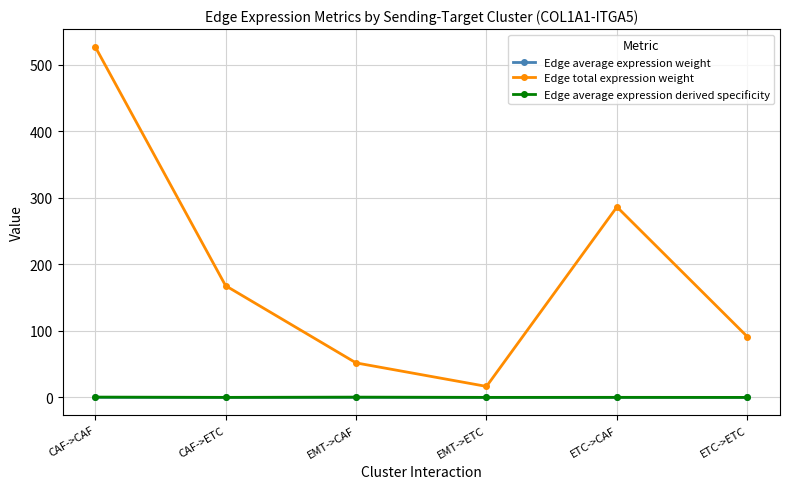

How many interior local valleys does the Edge total expression weight series have?

1